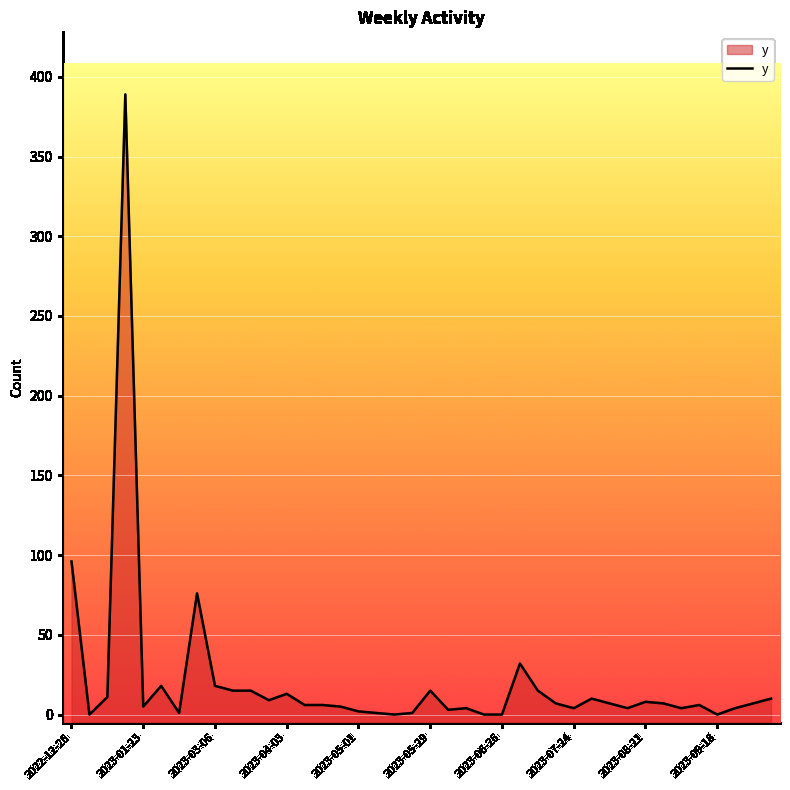

Does the chart display data point markers on the line(s)?

No